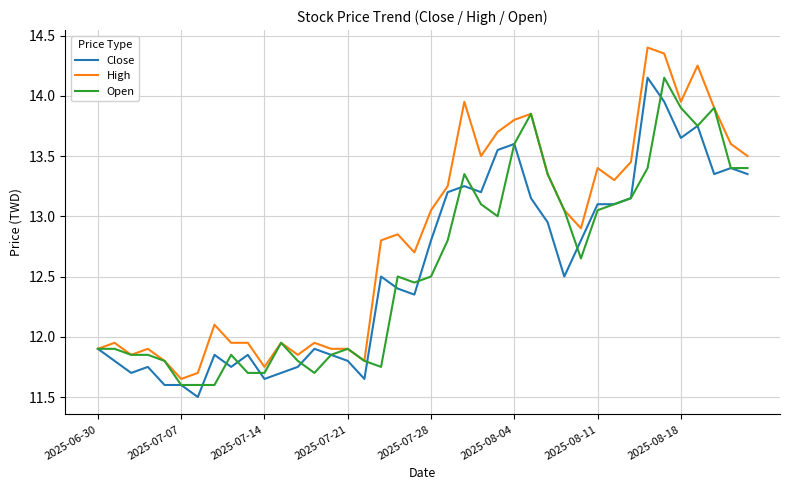

Which series has the largest total across all categories?

High